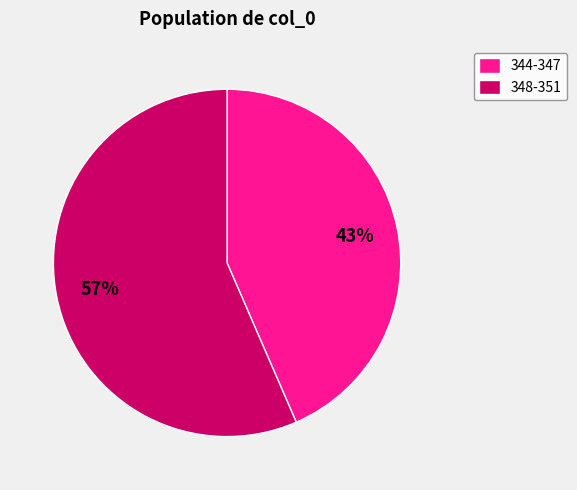

Approximately how many times larger is the value at 348-351 compared to 344-347?

1.3